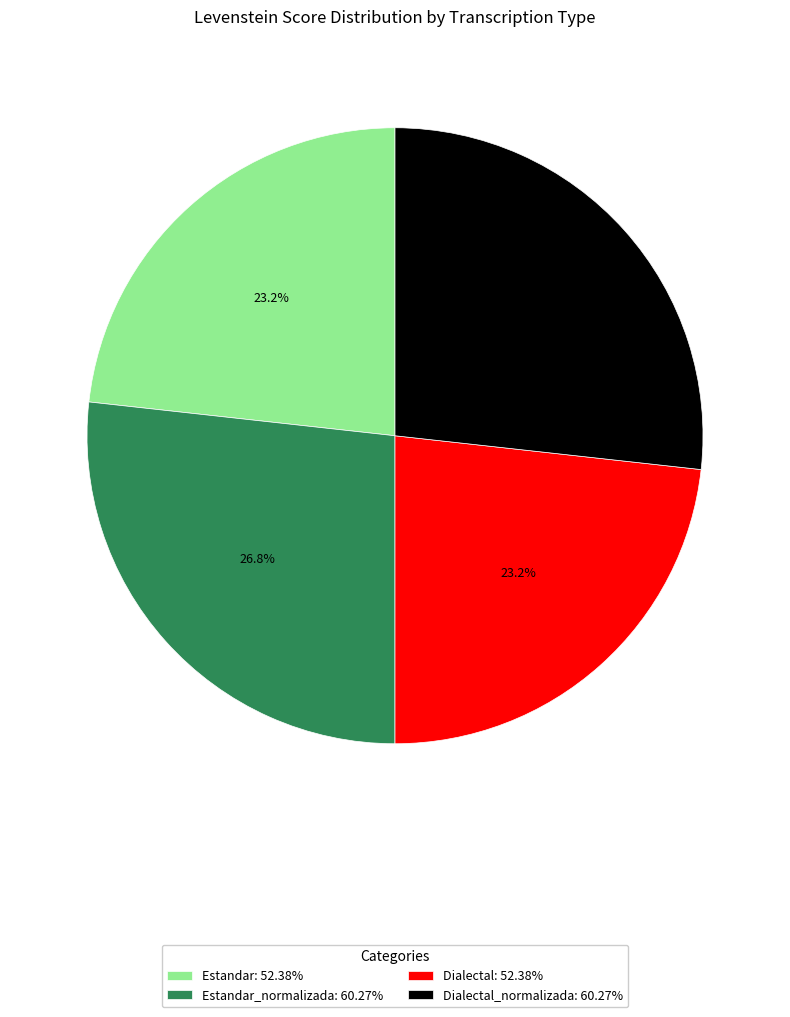

What percentage is NOT represented by Estandar_normalizada: 60.27%?

73.2%